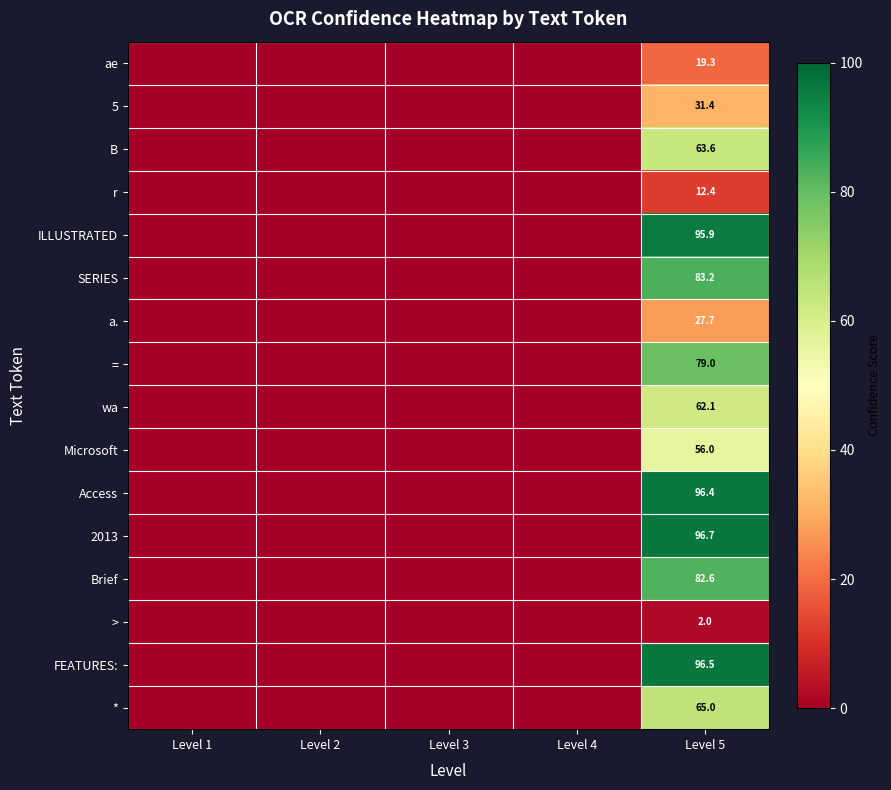

At how many categories does at least one series exceed 36?

1